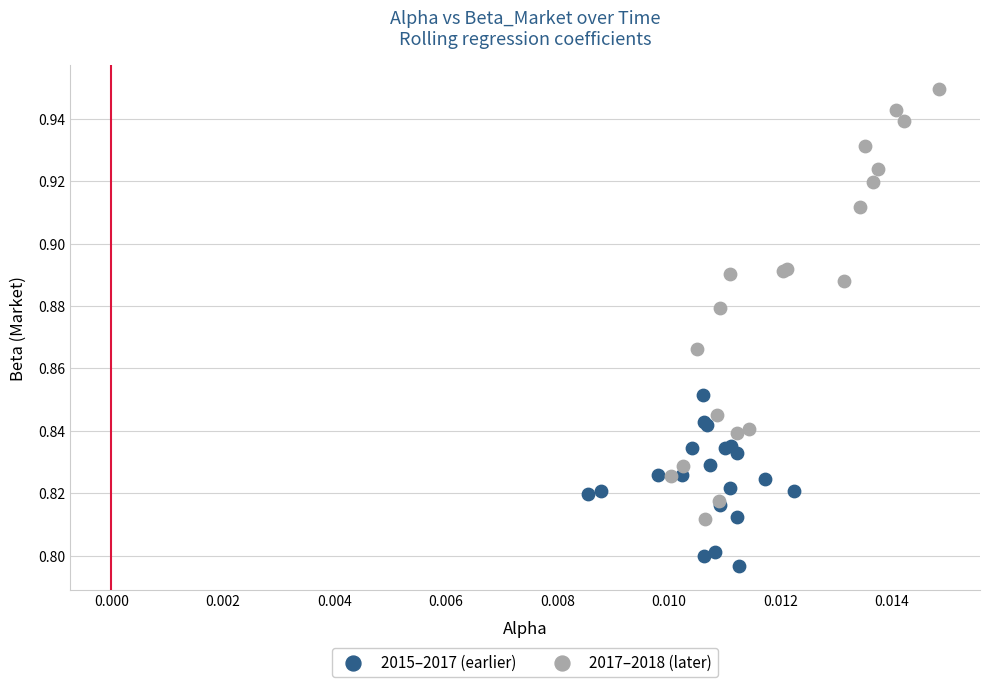

Which series reaches the maximum Y coordinate?

2017–2018 (later)